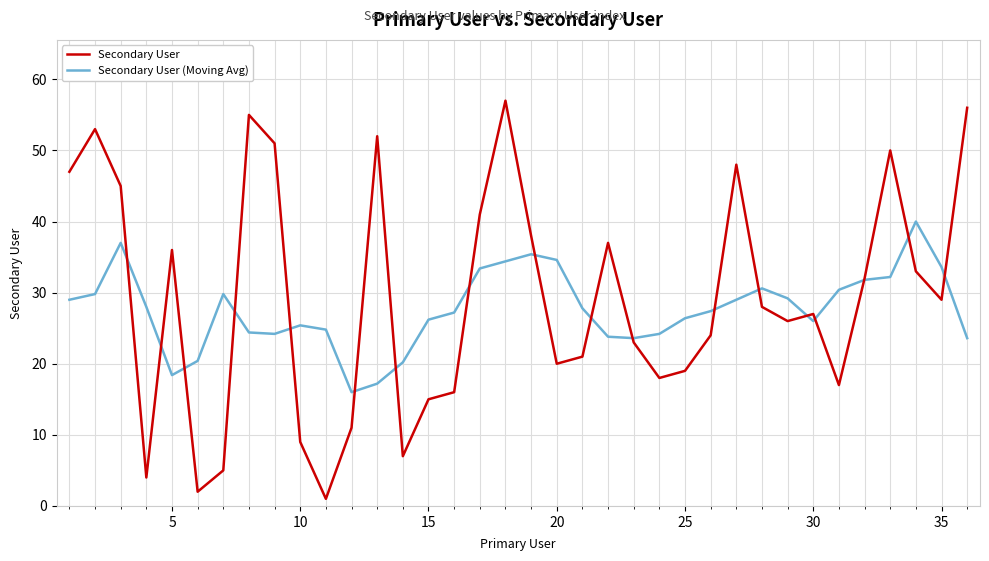

What is the sum of all Secondary User (Moving Avg) values?

995.4